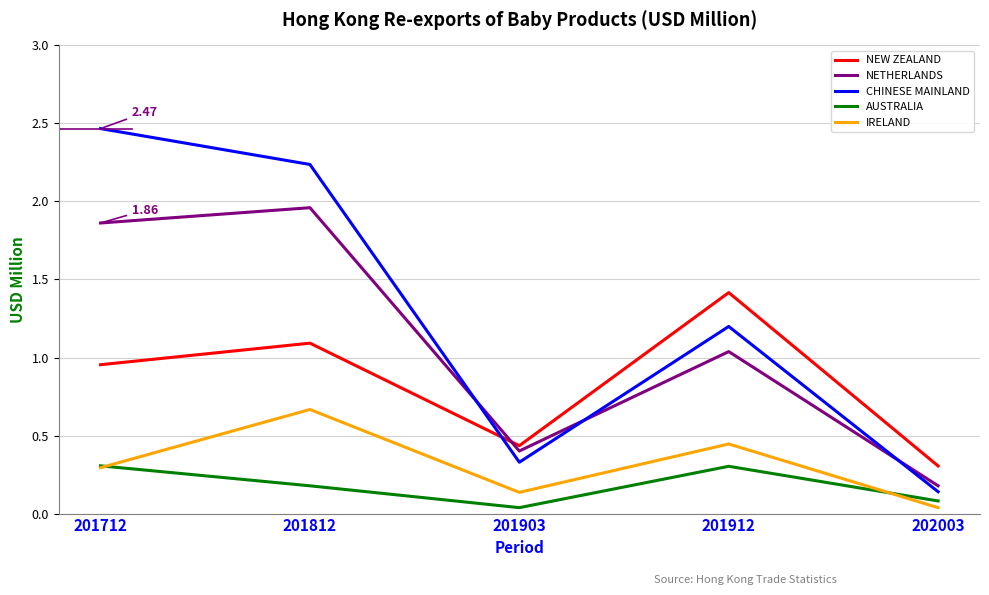

What is the difference between the NETHERLANDS values at 201903 and 202003?

0.2